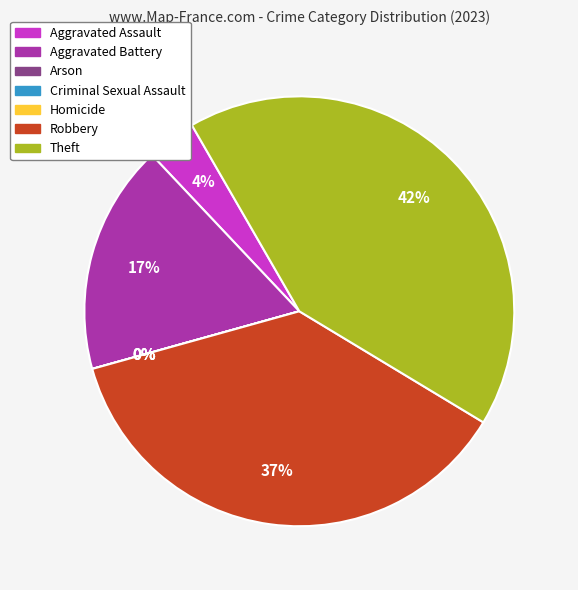

Do Robbery and Aggravated Battery together represent more than half of the pie?

Yes